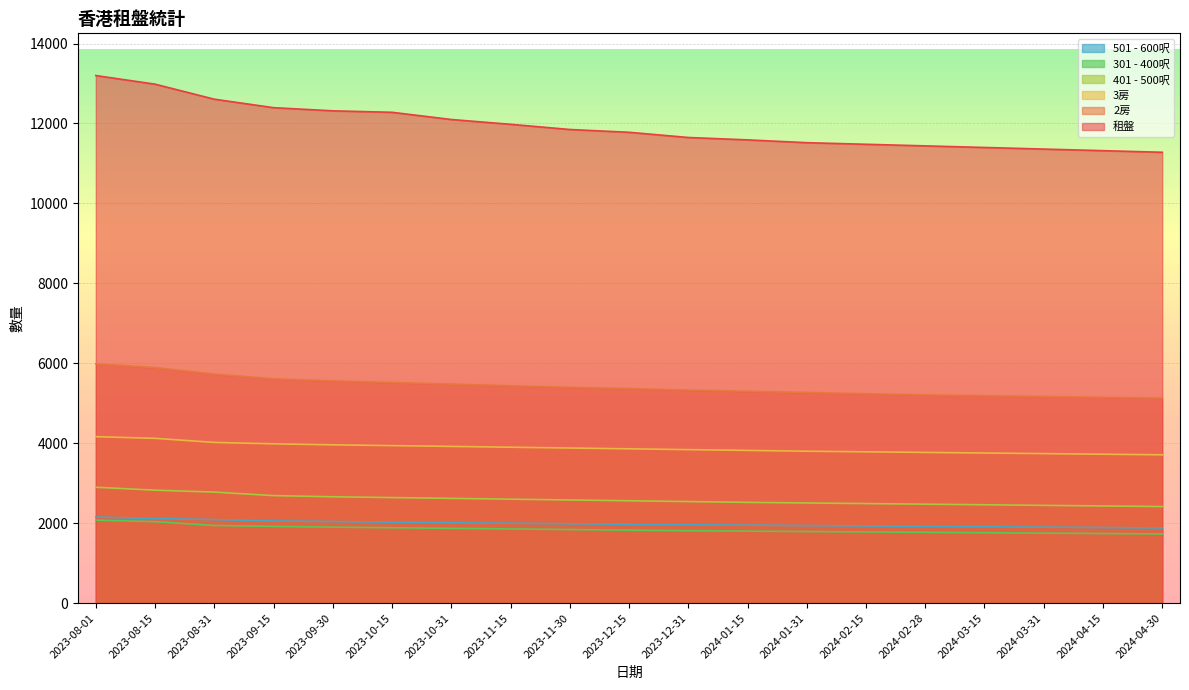

What are all the series names shown in the legend?

501 - 600呎, 301 - 400呎, 401 - 500呎, 3房, 2房, 租盤